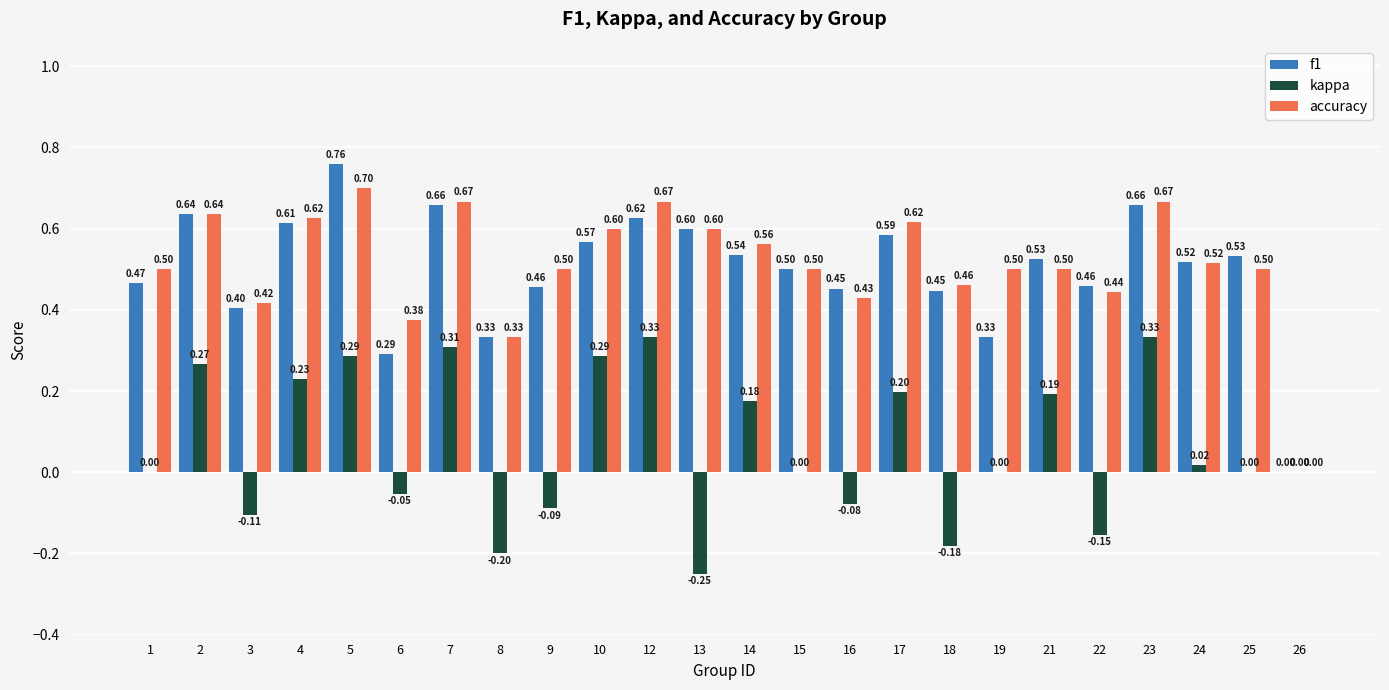

Which series changed the most between 12 and 24?

kappa